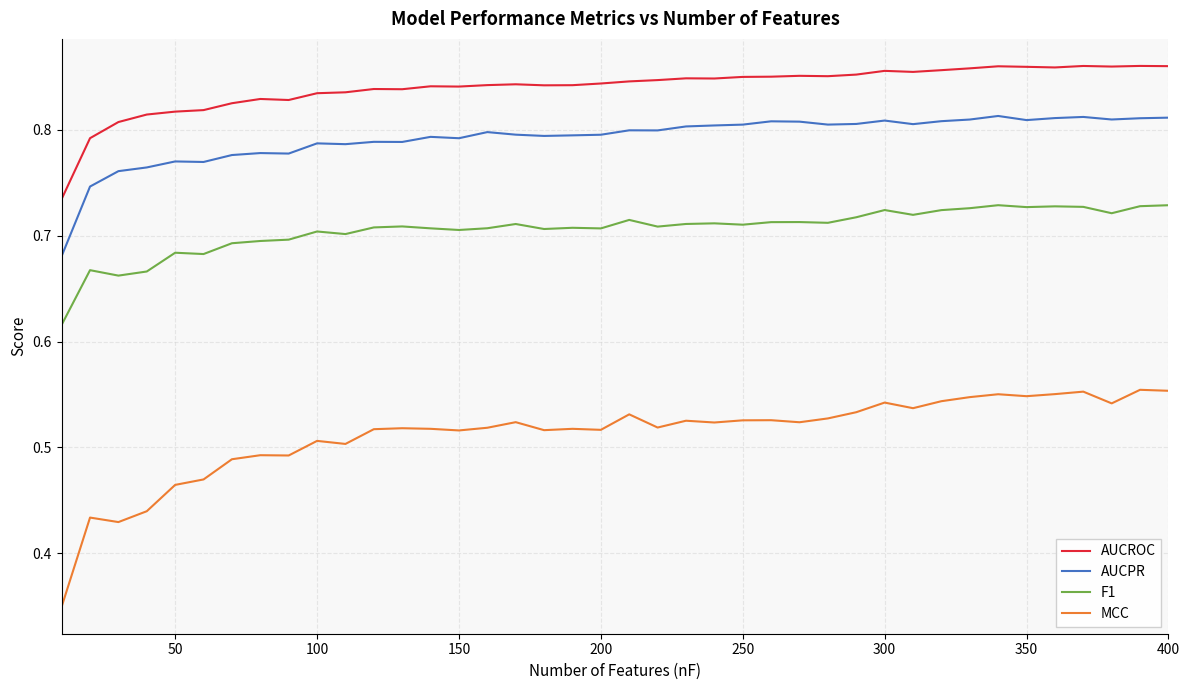

True or false: AUCPR and MCC cross at least once.

False